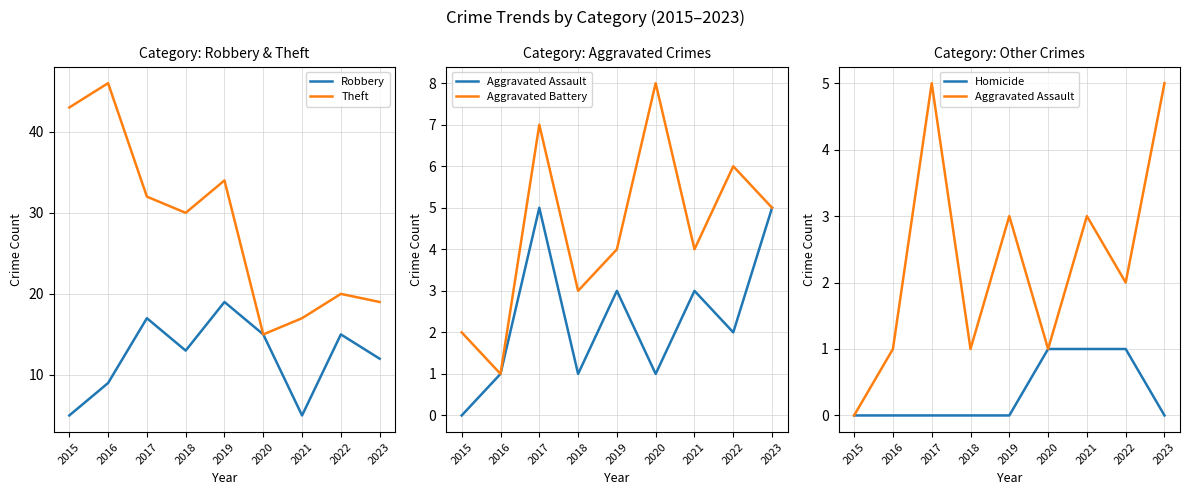

Between 2022 and 2016, which is larger?

2022